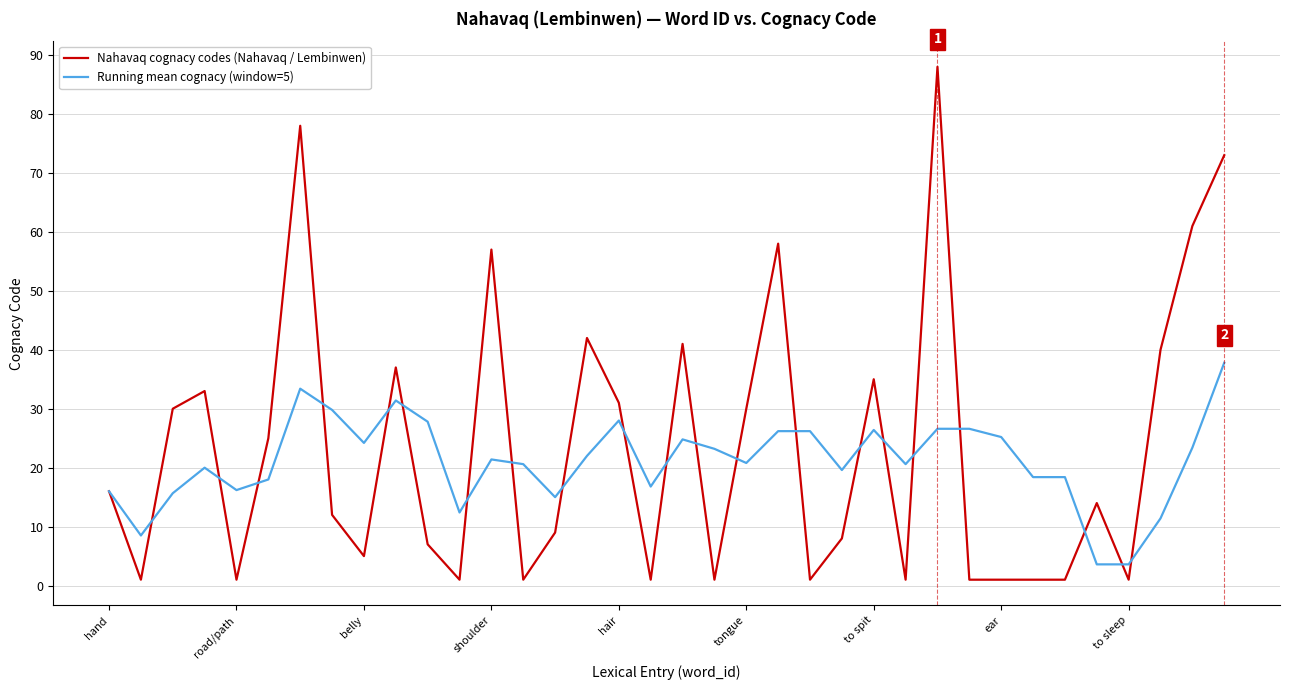

Rank the series by their average value, from lowest to highest.

Running mean cognacy (window=5), Nahavaq cognacy codes (Nahavaq / Lembinwen)